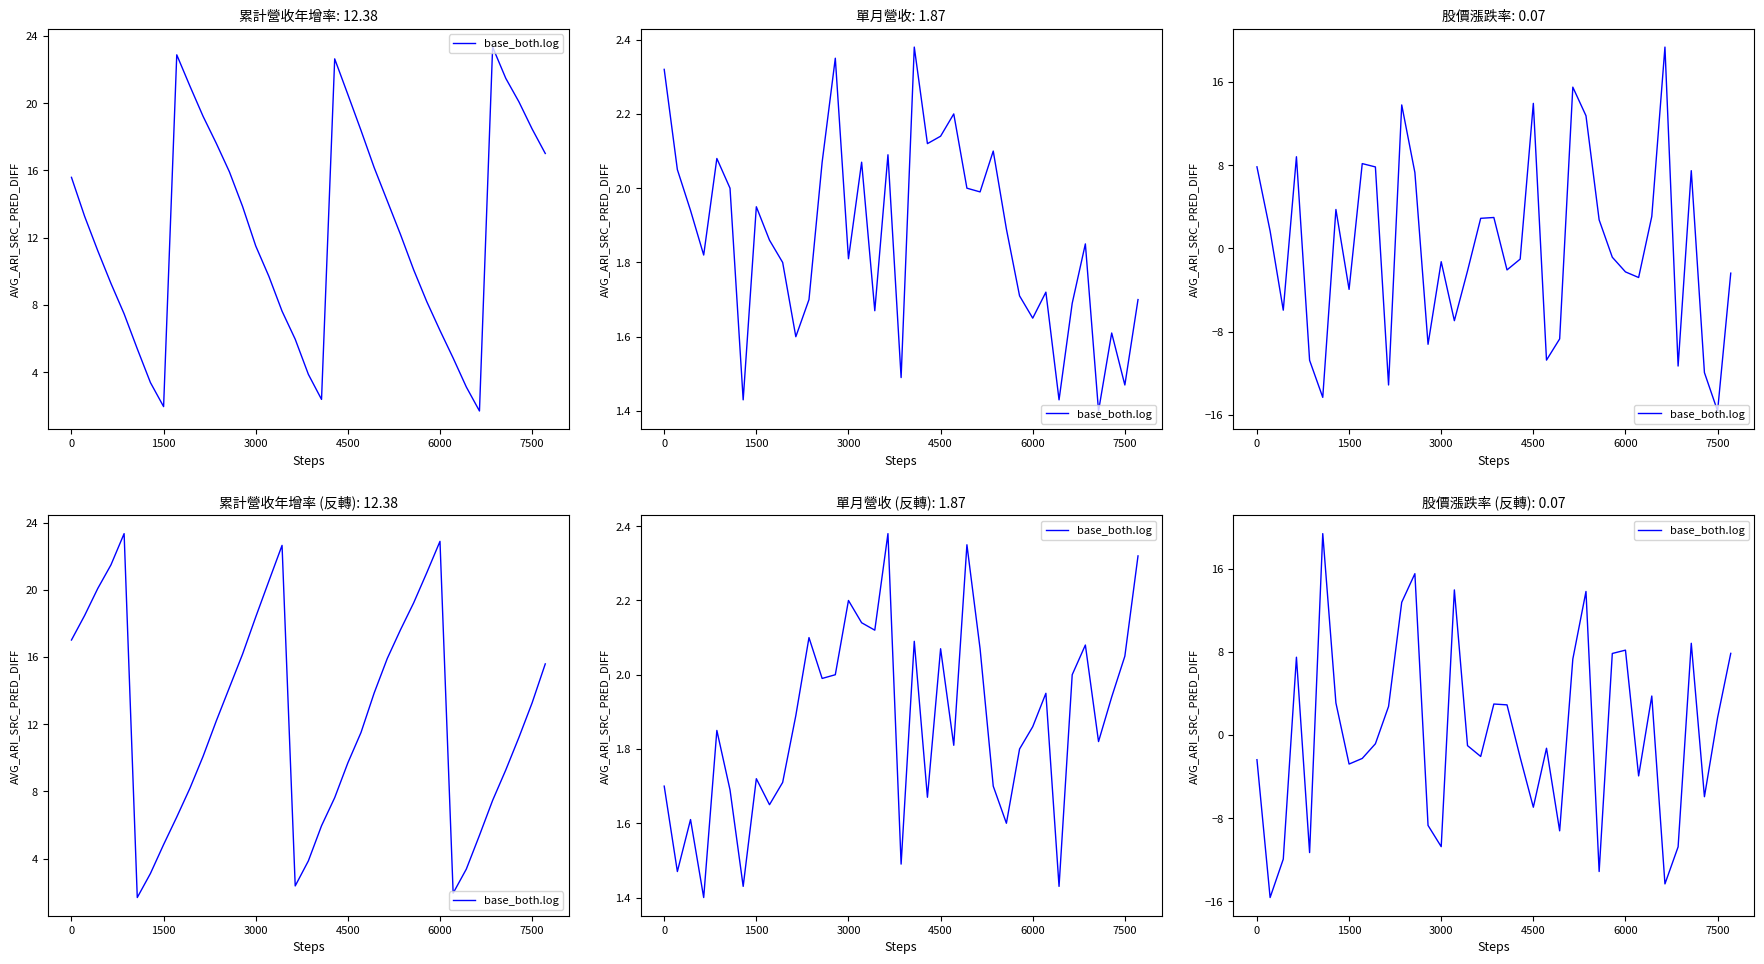

What is the difference between the second highest and minimum values?

31.1